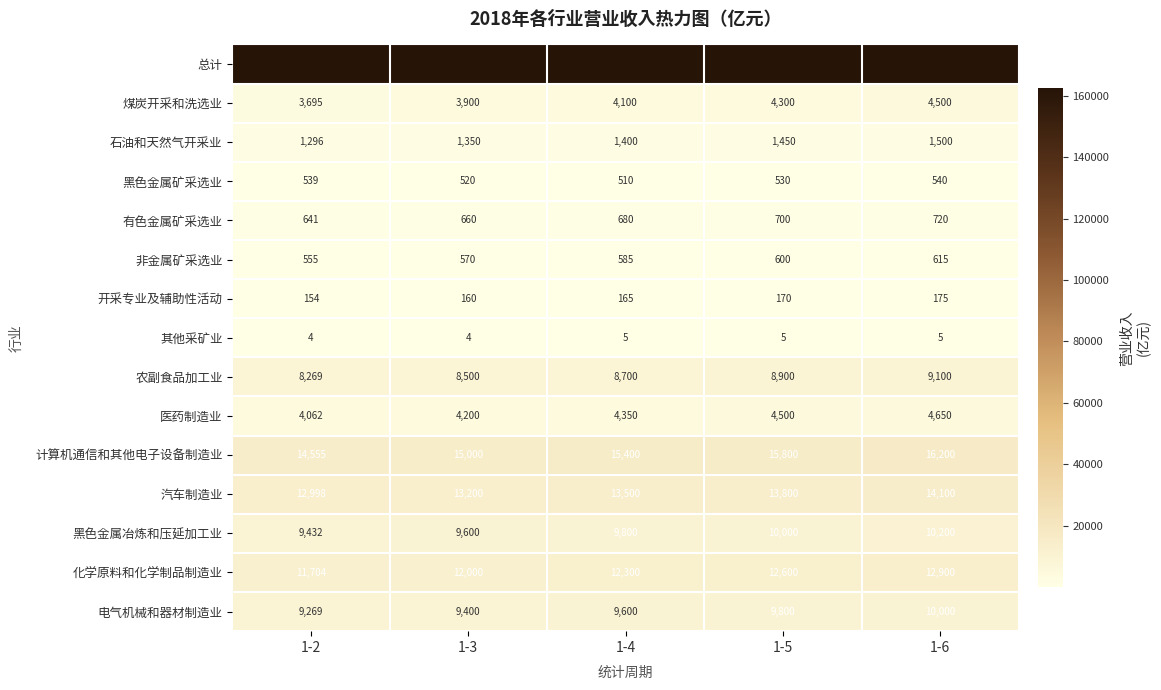

Rank the categories by 开采专业及辅助性活动 value from highest to lowest.

1-6, 1-5, 1-4, 1-3, 1-2